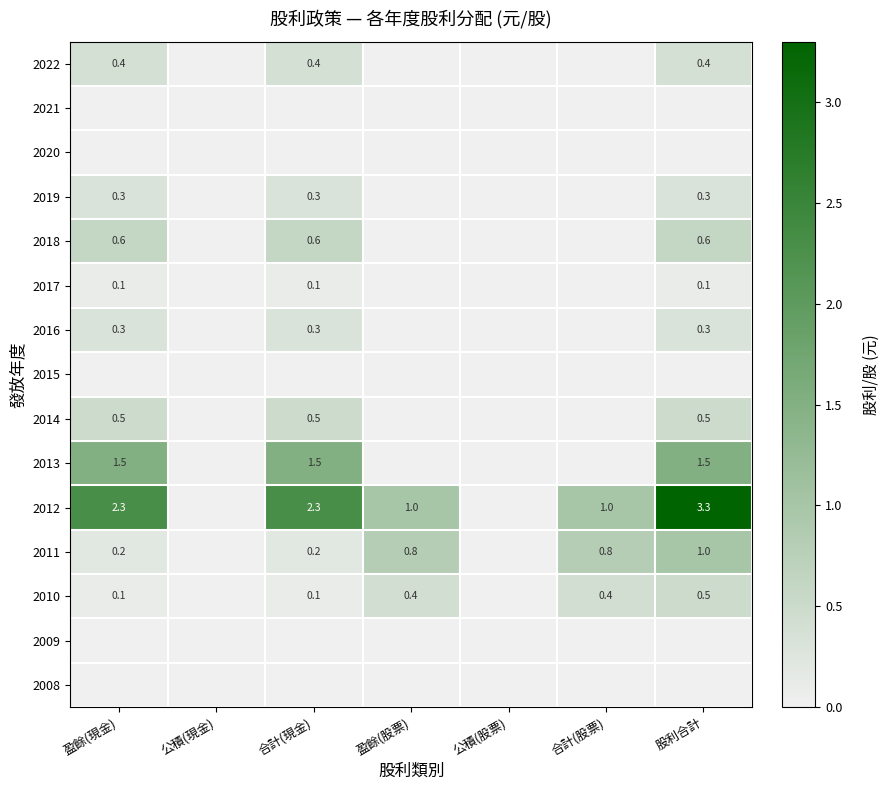

What is the total value across all series at 合計(股票)?

2.2